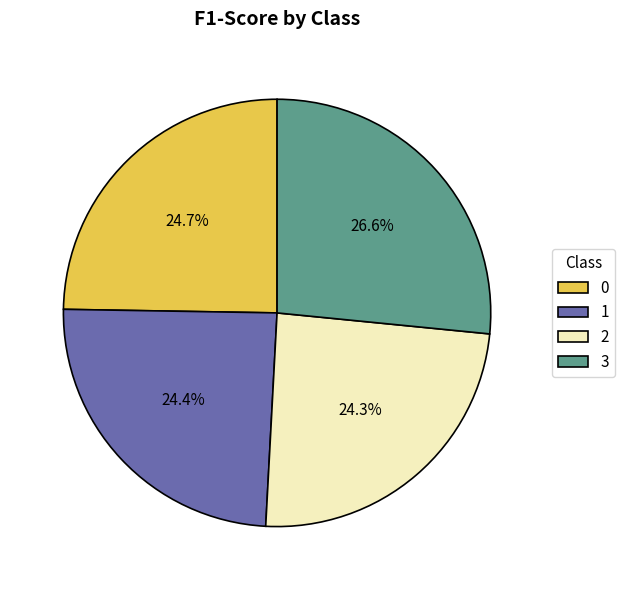

Does 2 represent more than half of the total?

No